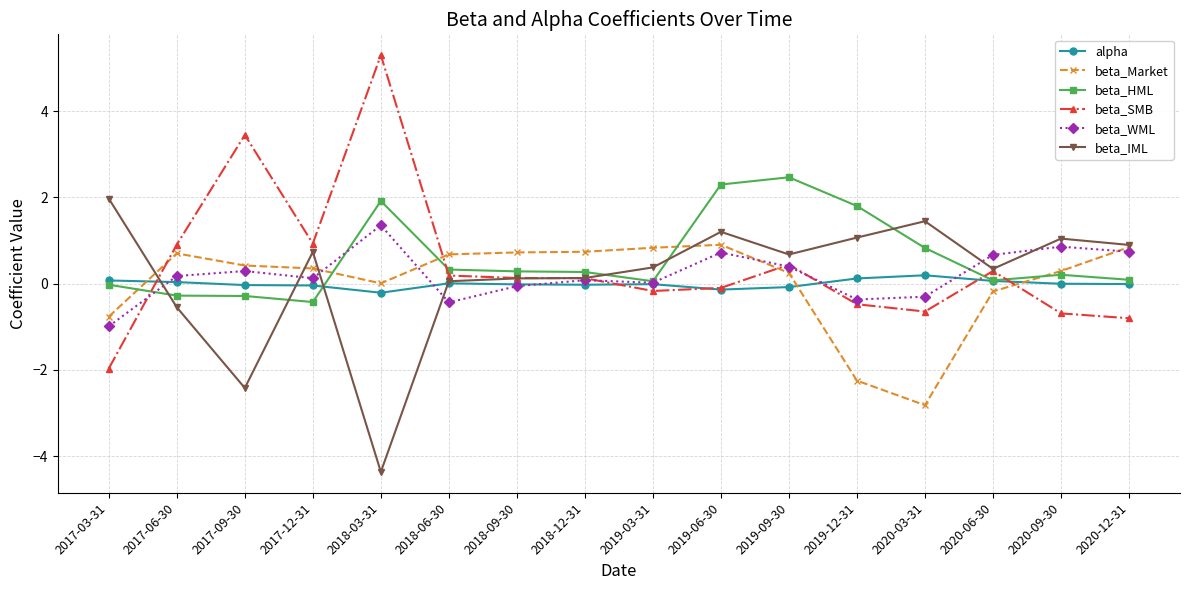

True or false: alpha has more than 1 interior local peaks.

True